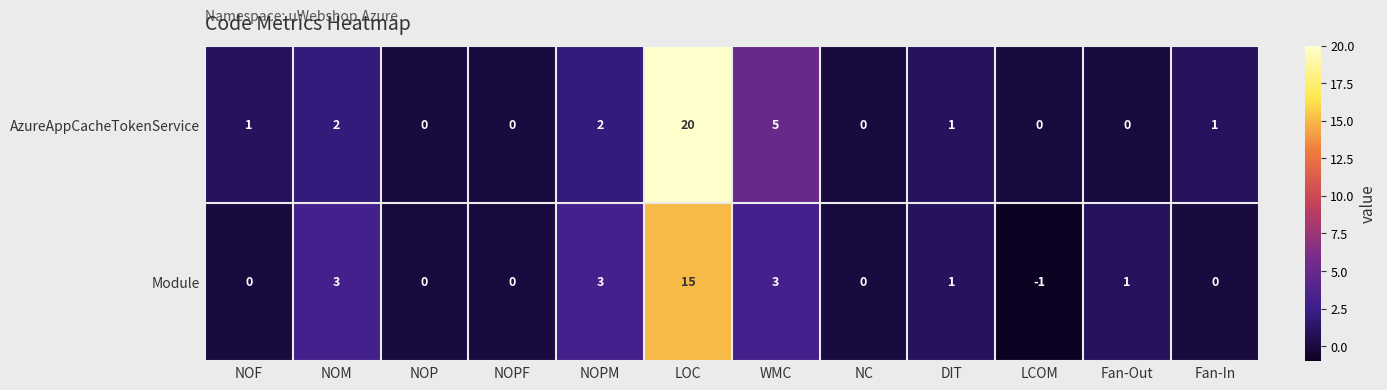

The Module series shows 0 at DIT. True or false?

False